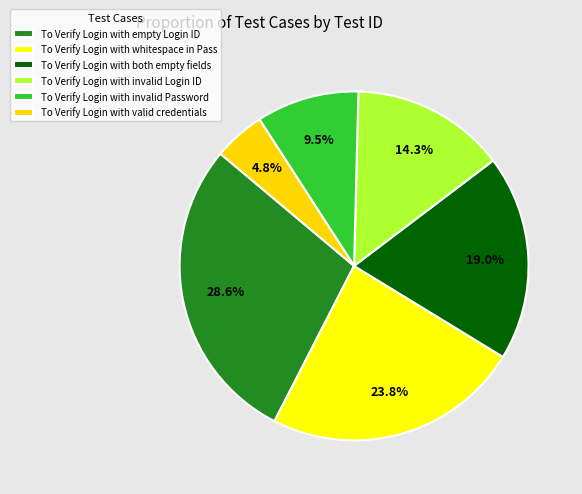

What is the ratio of the value at To Verify Login with valid credentials to the value at To Verify Login with empty Login ID?

0.2